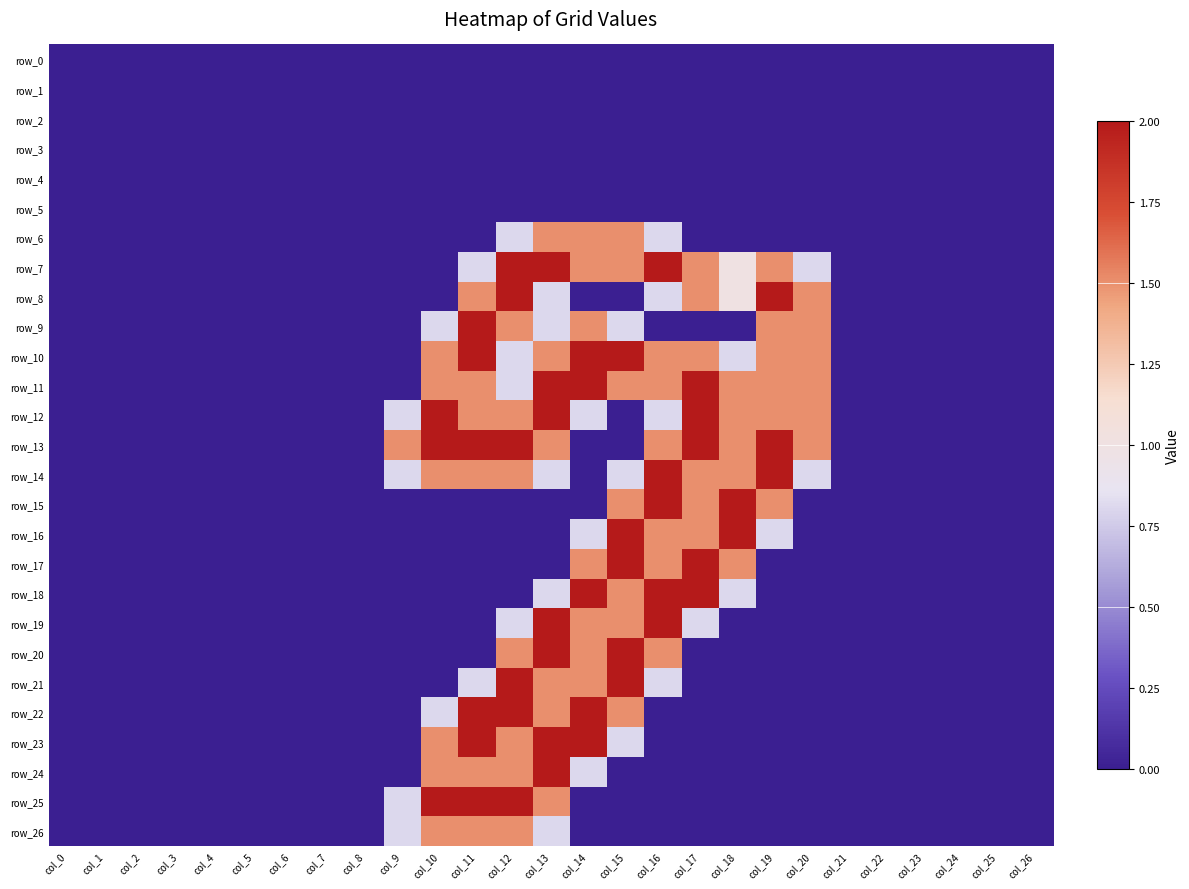

Which series has the largest range (max minus min)?

row_7